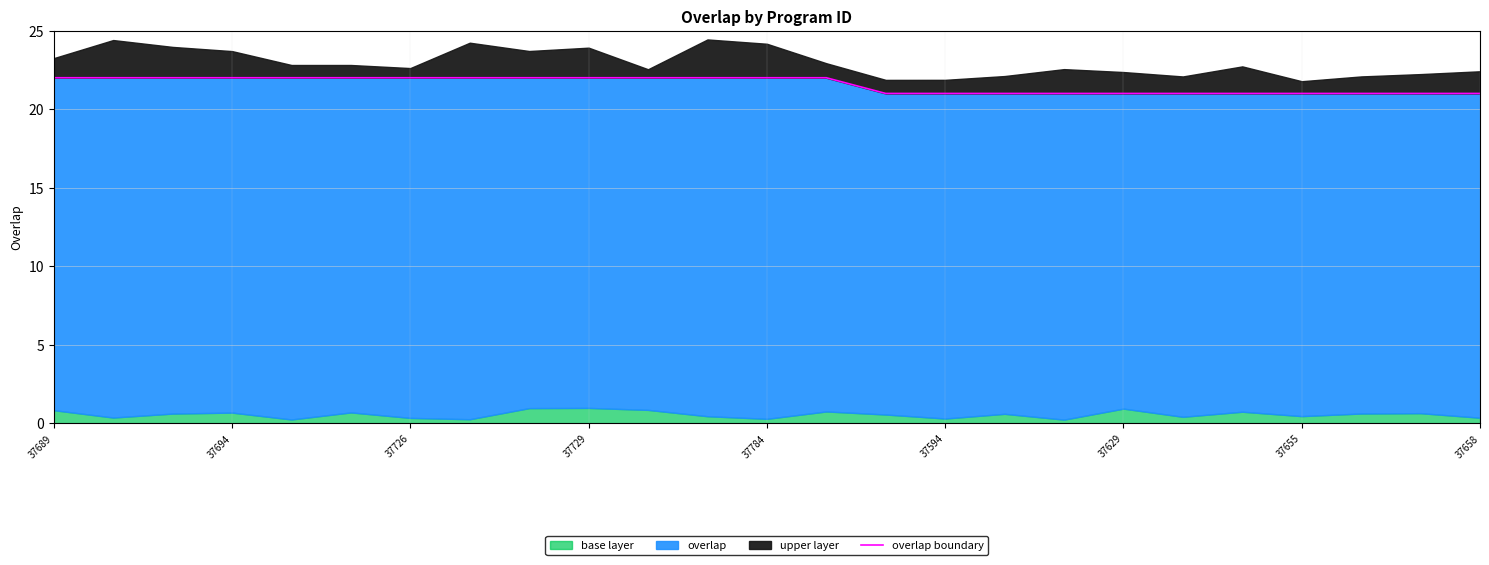

Is it true that the value at 37694 is 22?

True